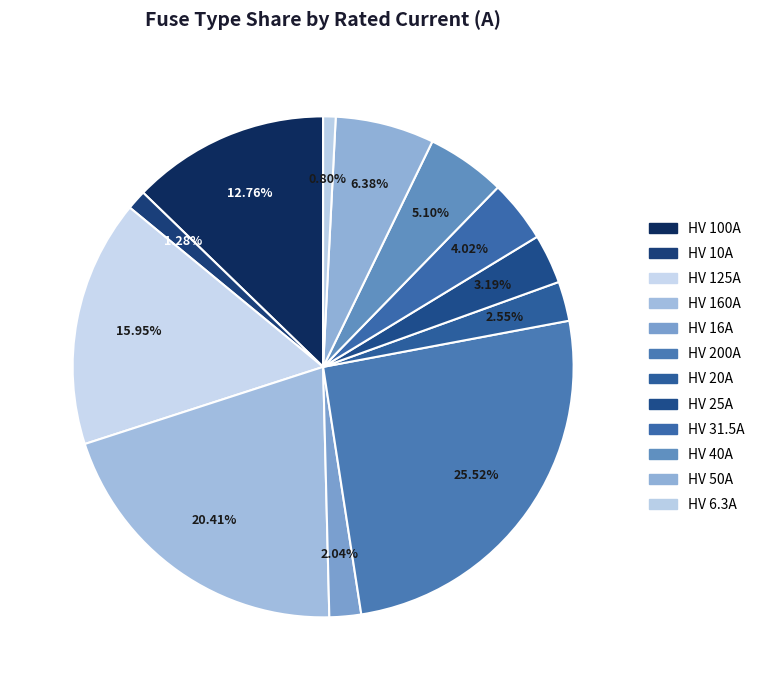

How many segments does this pie chart have?

12